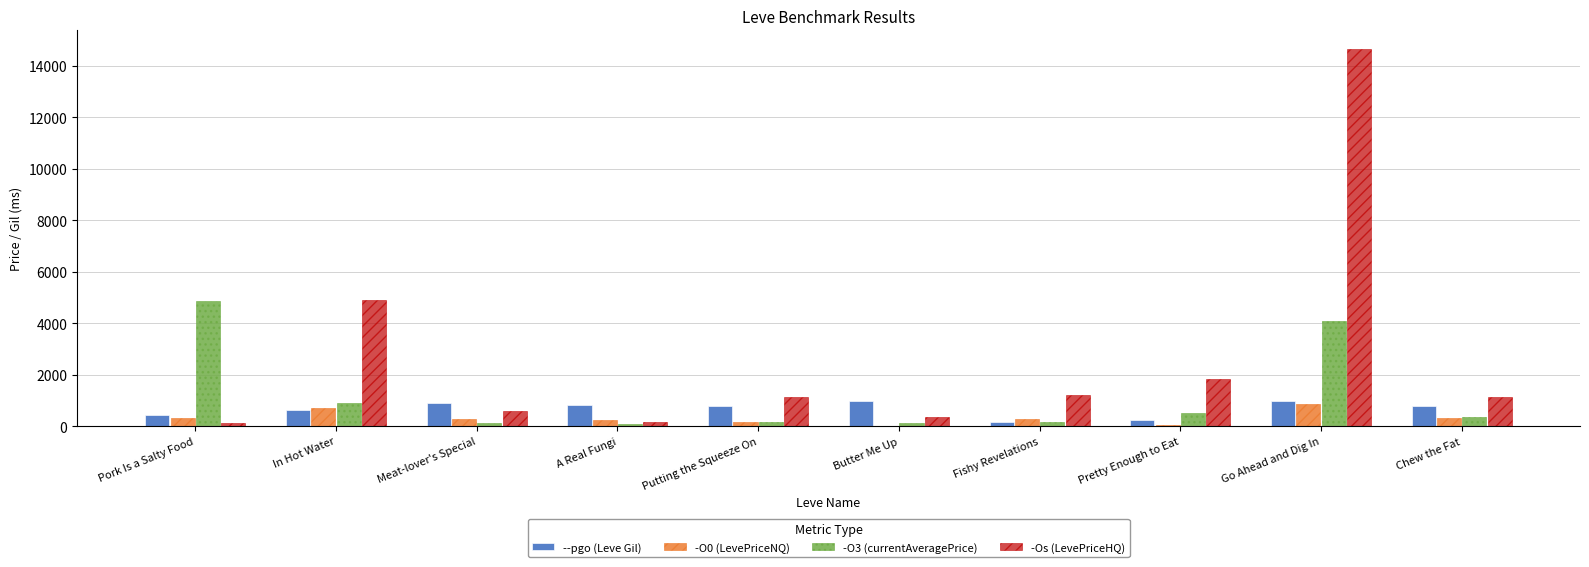

Between Butter Me Up and Go Ahead and Dig In, which series saw the biggest shift?

-Os (LevePriceHQ)